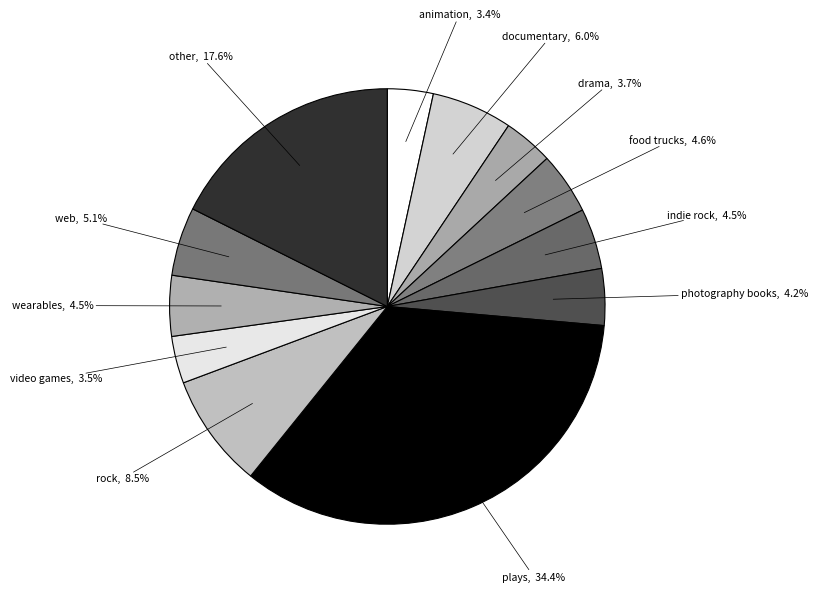

Count the number of slices in the pie.

12